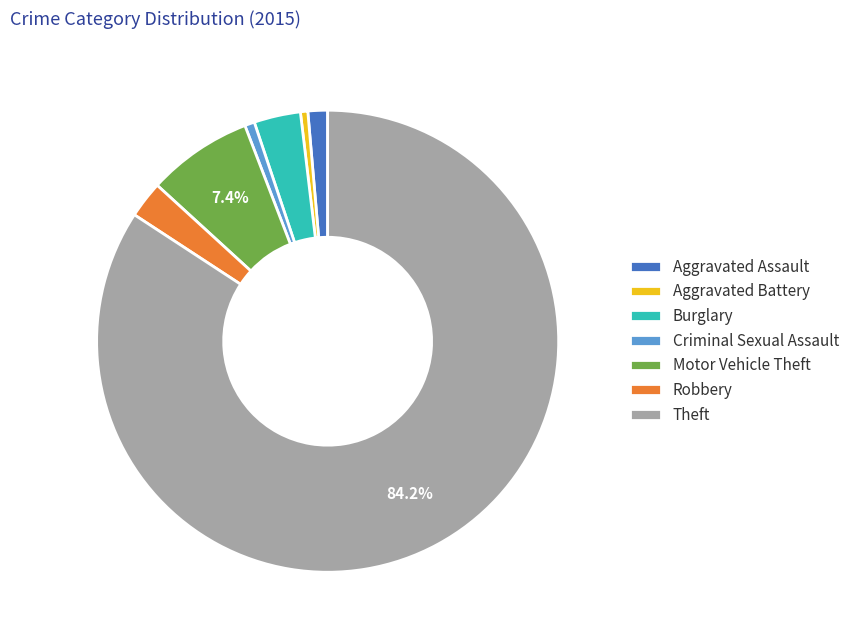

Is it true that Criminal Sexual Assault is 1% of the pie?

True